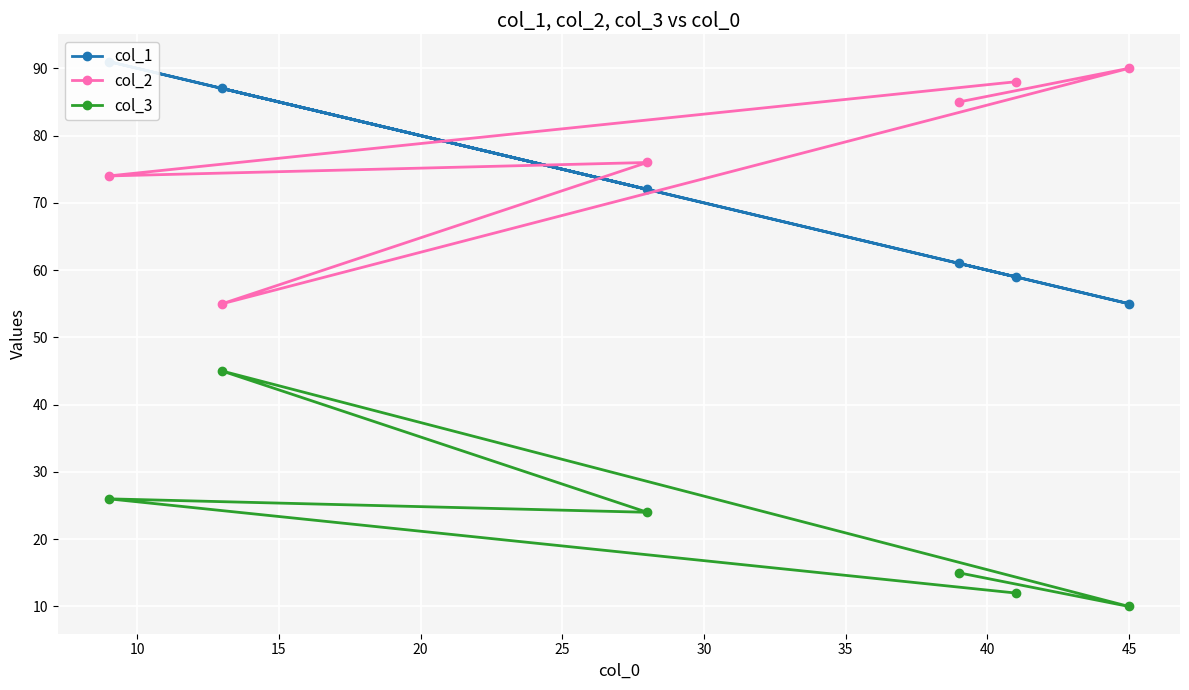

What is the highest value of the col_3 series?

45